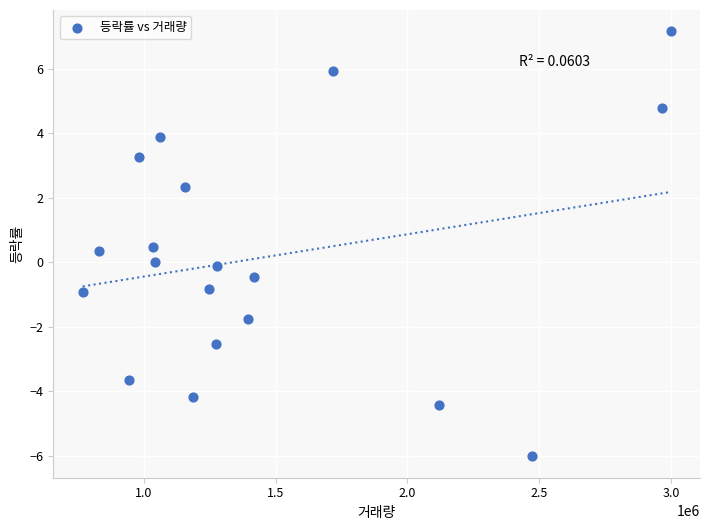

What is the range of X values (max minus min)?

2228950.0